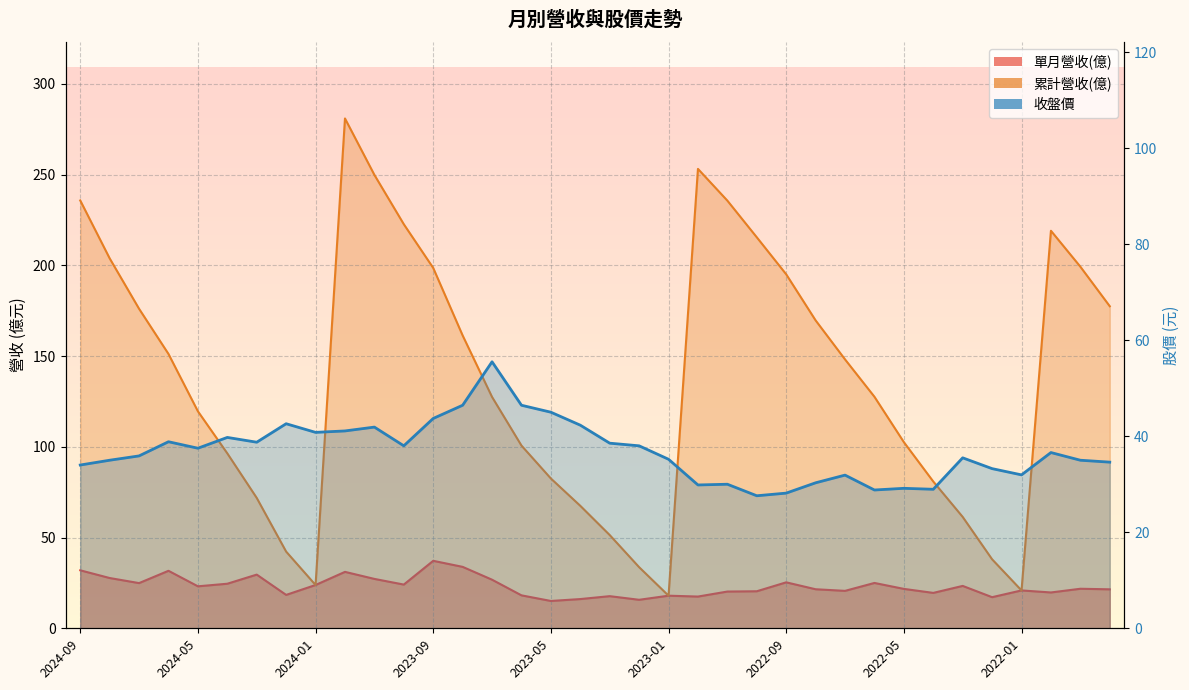

At 2024-04, list the series in order from smallest to largest.

單月營收(億), 收盤價, 累計營收(億)